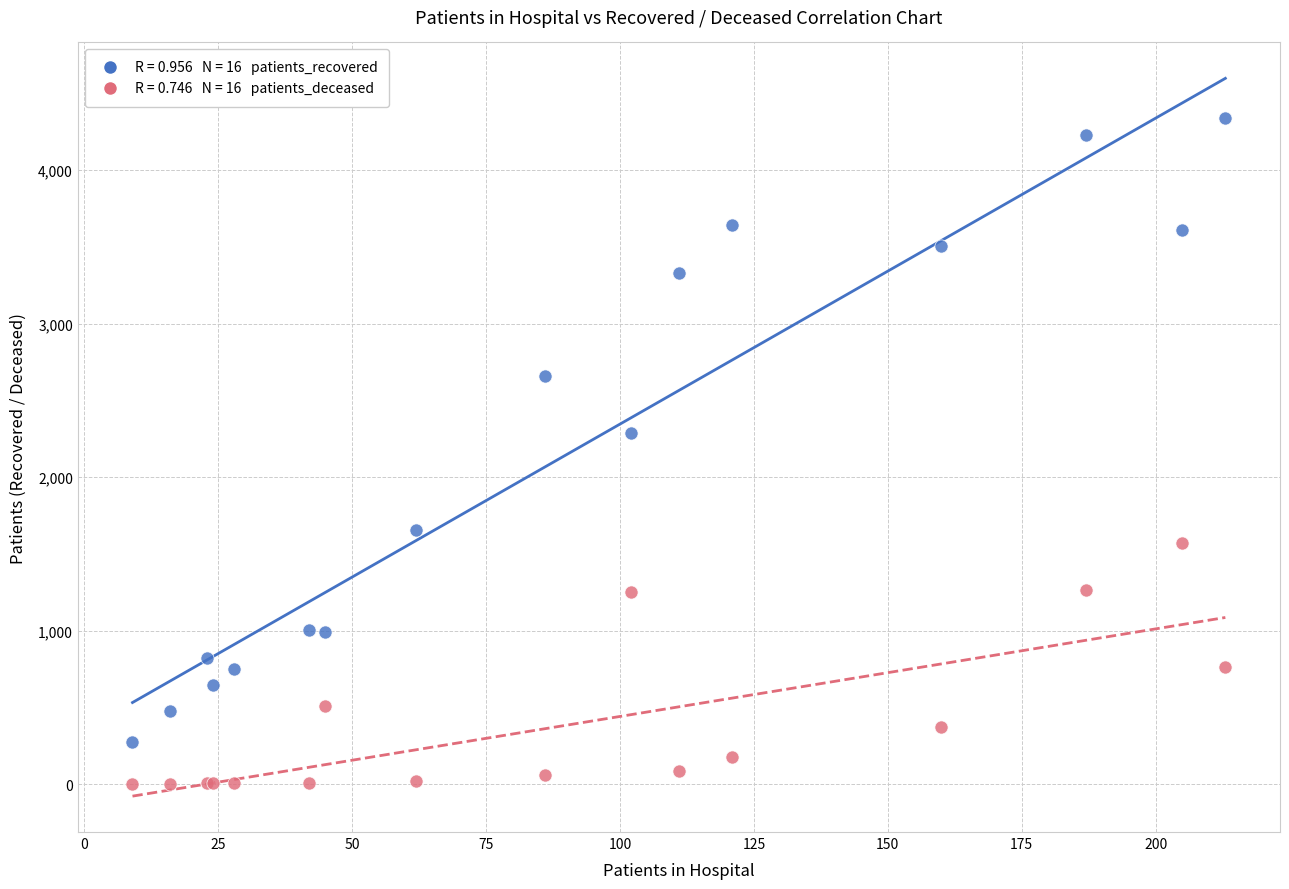

Across all series, what Y value is closest to 2169?

2287